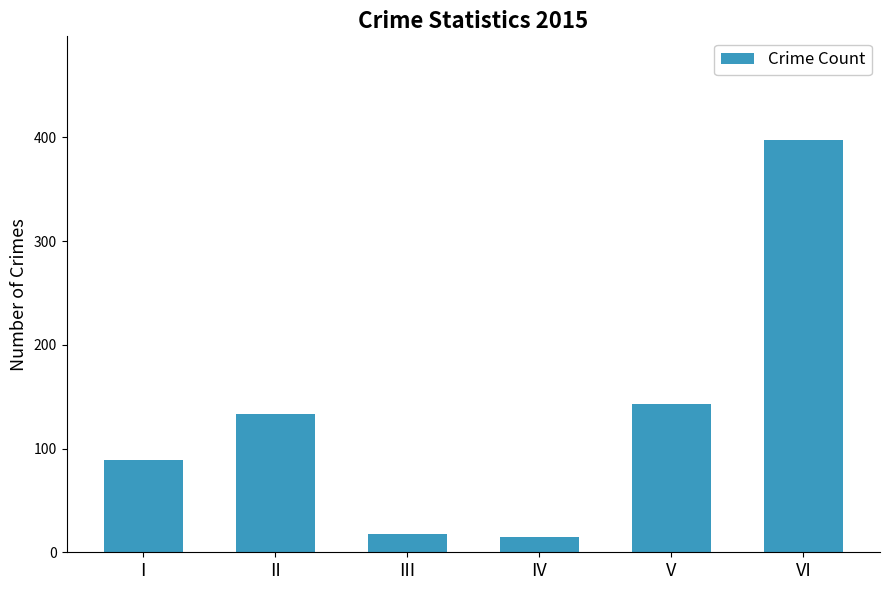

What is the ratio of the value at I to the value at IV?

5.9